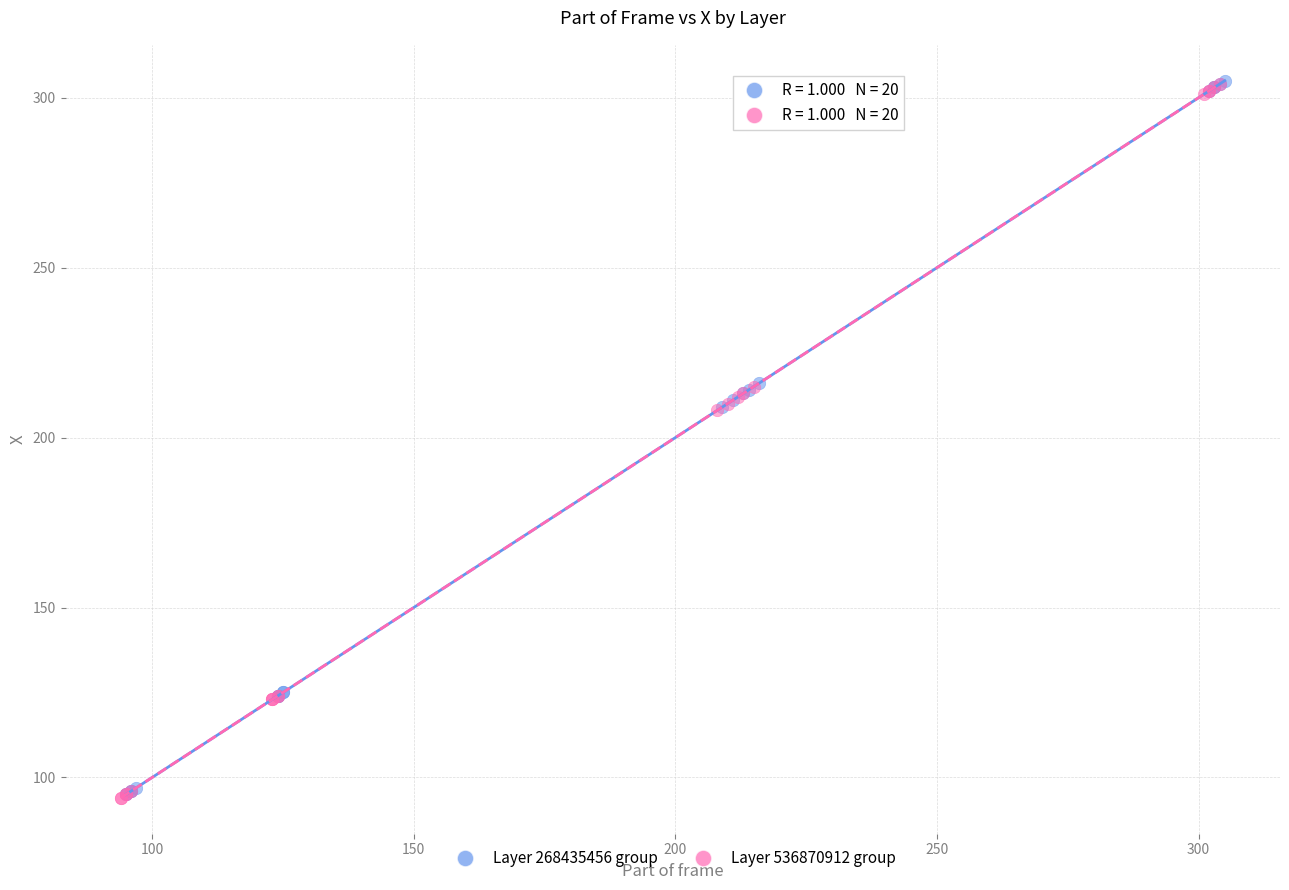

What are all the series names shown in the legend?

Layer 268435456 group, Layer 536870912 group